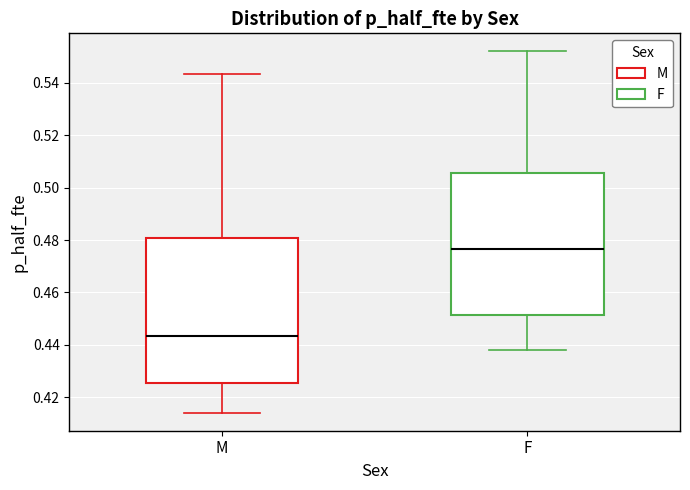

Reading left to right, transcribe this box plot: for each box, give where its median line is, the range the box spans, and where its two whiskers end, as read against the y-axis. The values are not printed on the chart, so give them approximately, as read against the axis.

M: median 0.444, box 0.426 to 0.480, whiskers 0.414 to 0.544
F: median 0.476, box 0.452 to 0.506, whiskers 0.438 to 0.552